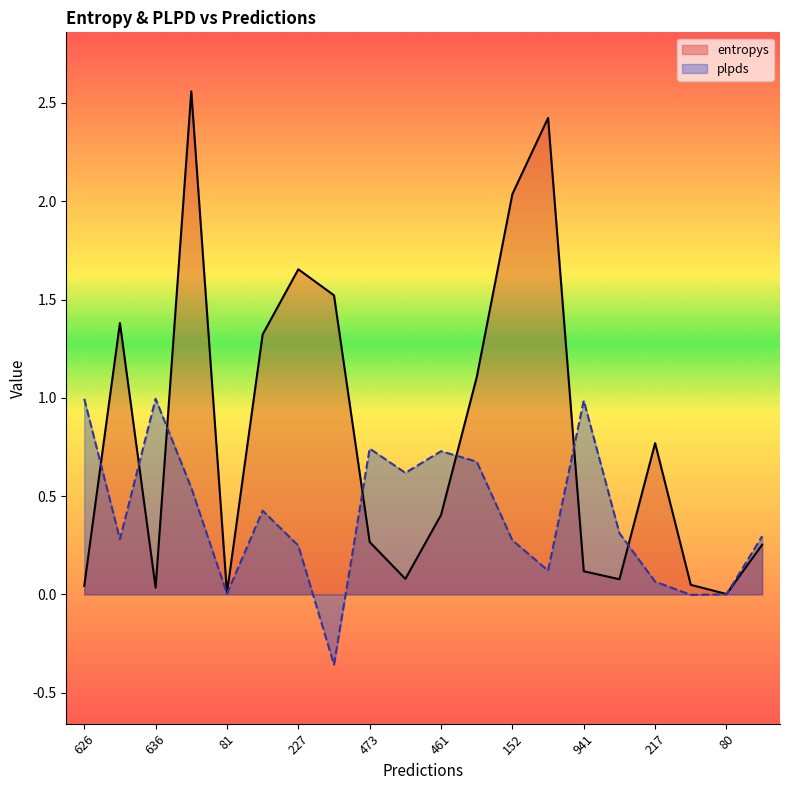

At which category does entropys reach its first local peak?

112